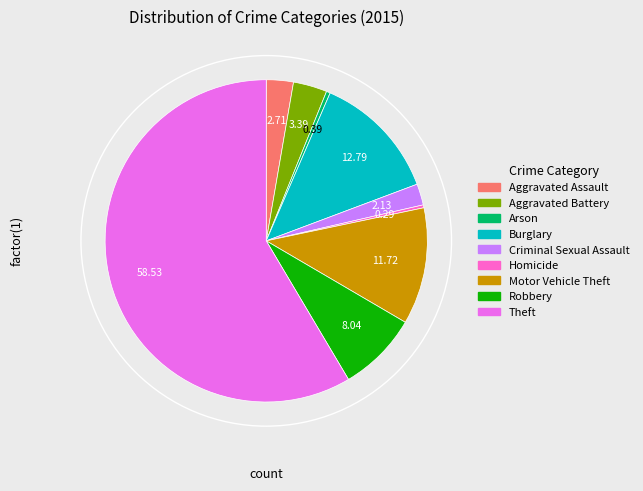

Which category has the smallest portion of the pie?

Homicide